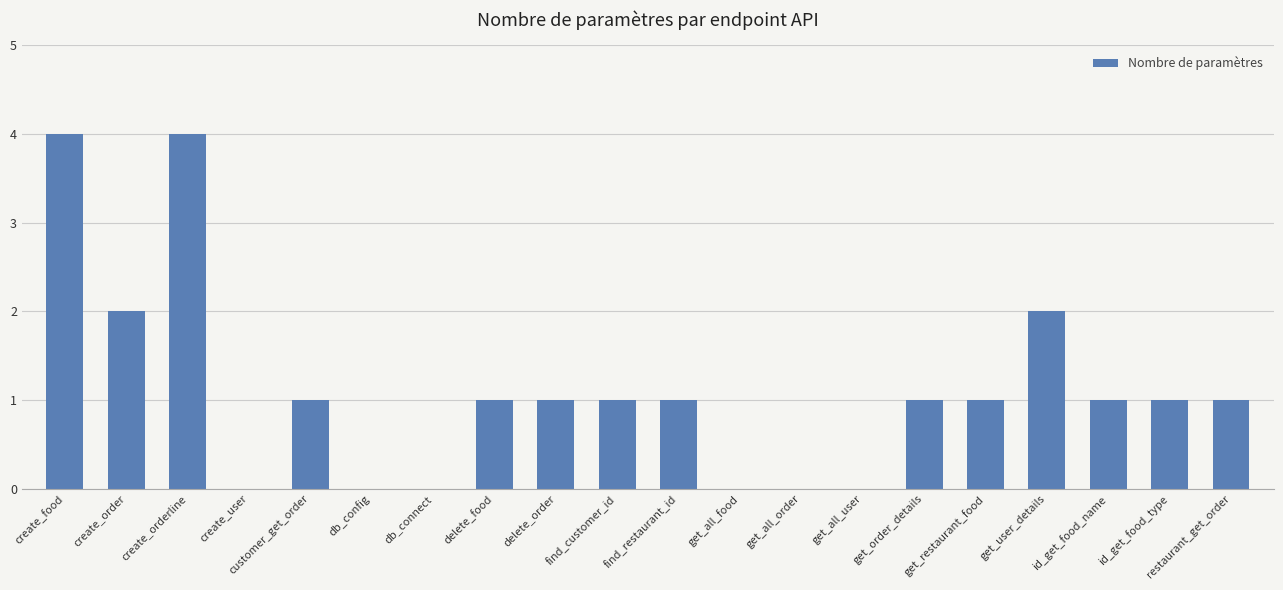

Which has a higher value, get_all_order or find_customer_id?

find_customer_id